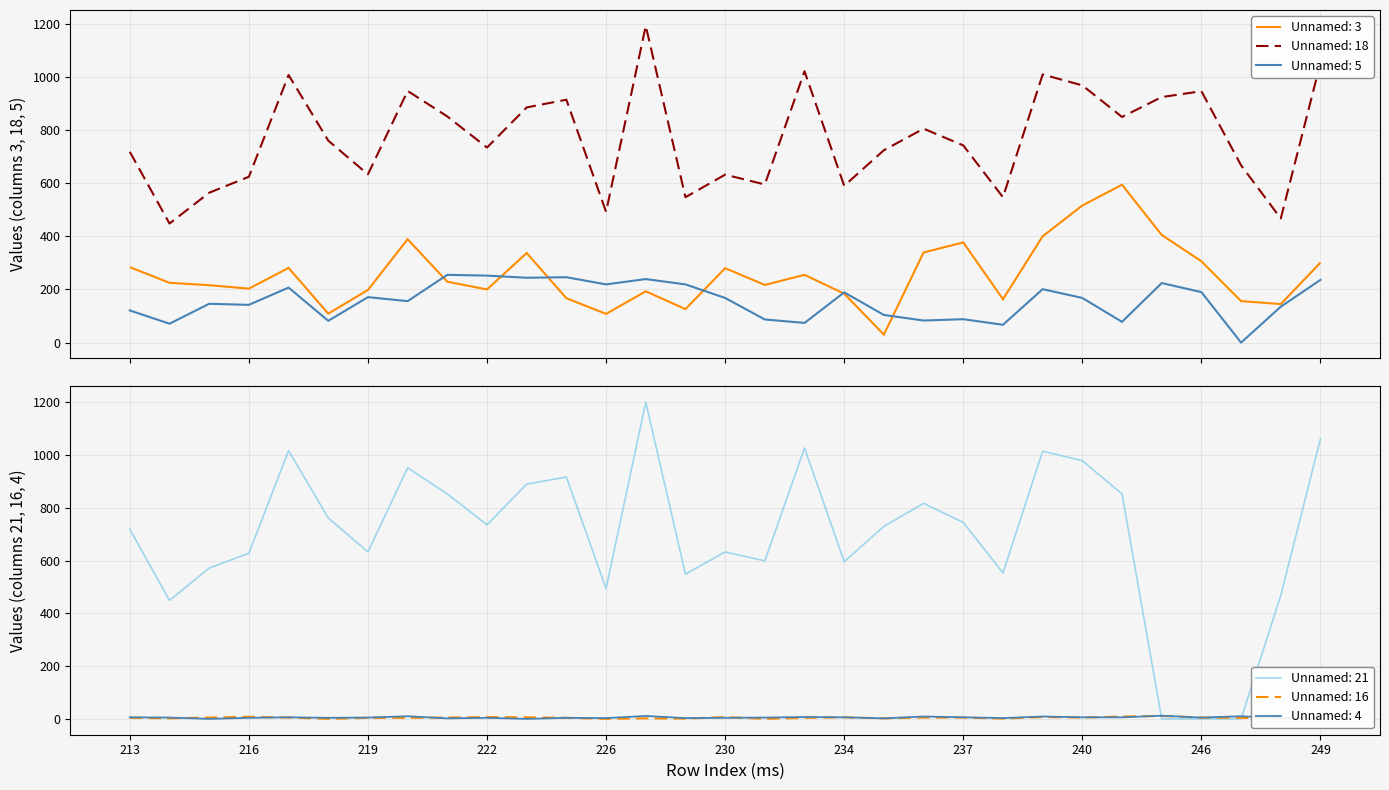

Reading left to right, what are all the values shown in this chart?

Unnamed: 3: 213=284	214=225	215=216	216=203	217=281	218=109	219=198	220=389	221=229	222=200	223=337	225=167	226=108	227=193	229=126	230=280	231=217	232=255	234=184	235=30	236=339	237=377	238=163	239=400	240=516	241=594	245=405	246=306	247=156	248=145	249=301
Unnamed: 18: 213=718	214=448	215=564	216=624	217=1007	218=760	219=633	220=947	221=851	222=734	223=885	225=914	226=492	227=1192	229=547	230=632	231=595	232=1021	234=590	235=724	236=805	237=742	238=547	239=1009	240=968	241=849	245=924	246=946	247=667	248=467	249=1053
Unnamed: 5: 213=121	214=71	215=146	216=142	217=207	218=82	219=171	220=156	221=255	222=252	223=244	225=246	226=219	227=239	229=219	230=168	231=87	232=74	234=189	235=104	236=83	237=88	238=67	239=201	240=168	241=78	245=224	246=190	247=0	248=135	249=236
Unnamed: 21: 213=719	214=449	215=572	216=628	217=1017	218=762	219=633	220=952	221=853	222=736	223=890	225=917	226=494	227=1201	229=549	230=633	231=599	232=1027	234=596	235=730	236=817	237=745	238=553	239=1015	240=979	241=853	245=0	246=0	247=0	248=468	249=1062
Unnamed: 16: 213=4	214=2	215=5	216=8	217=5	218=0	219=4	220=4	221=5	222=7	223=6	225=4	226=0	227=2	229=1	230=7	231=0	232=4	234=6	235=2	236=5	237=5	238=1	239=7	240=5	241=9	245=11	246=5	247=4	248=1	249=5
Unnamed: 4: 213=6	214=5	215=0	216=4	217=6	218=4	219=5	220=10	221=2	222=4	223=0	225=4	226=3	227=11	229=3	230=4	231=5	232=7	234=6	235=2	236=9	237=6	238=3	239=9	240=6	241=6	245=12	246=5	247=10	248=3	249=4